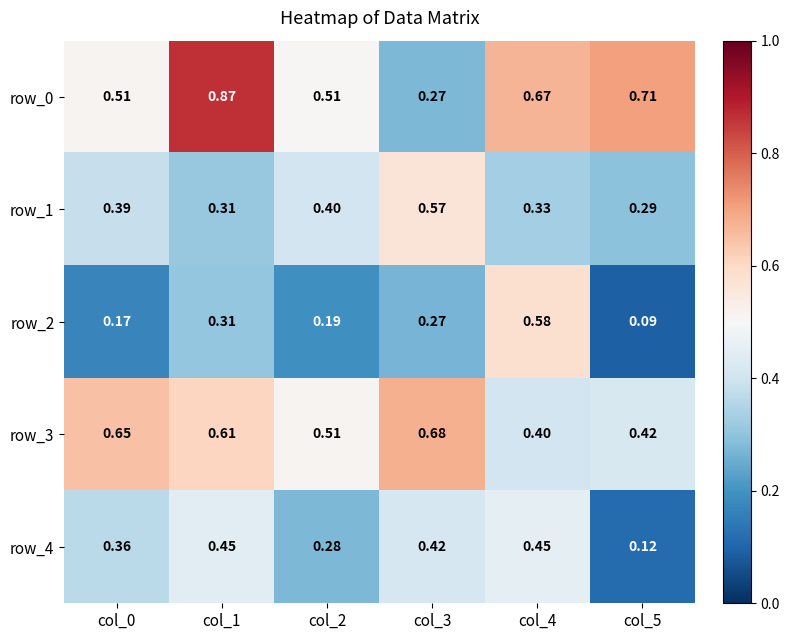

Is the value of row_4 at col_5 greater than the value of row_3 at col_0?

No